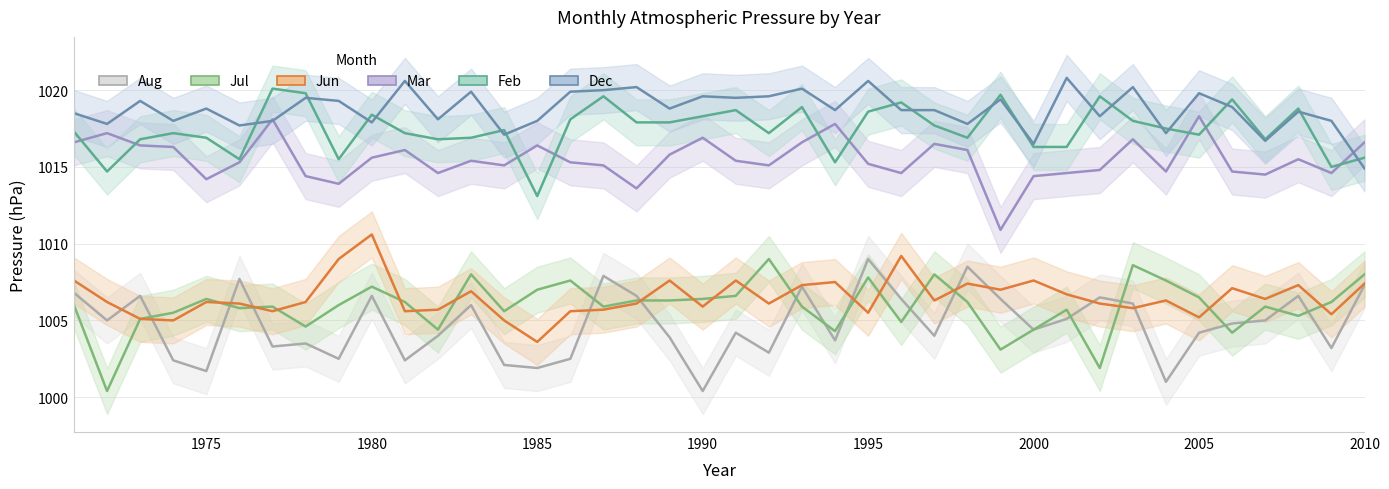

How many times do Aug and Jul cross each other?

16